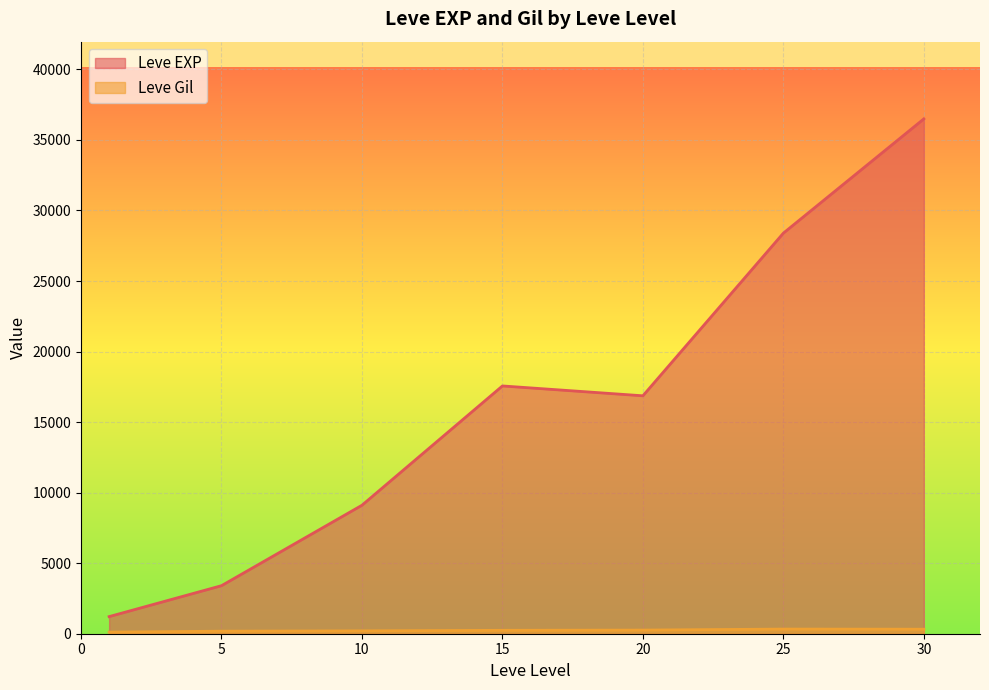

At which category does Leve Gil reach its first local peak?

1